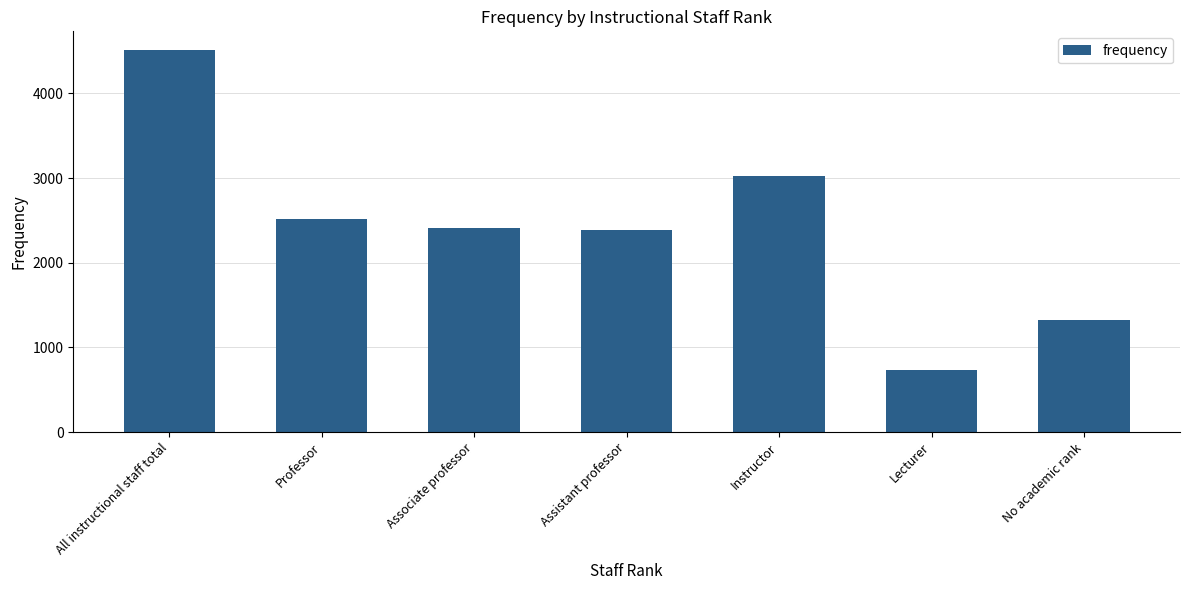

What is the average value?

2414